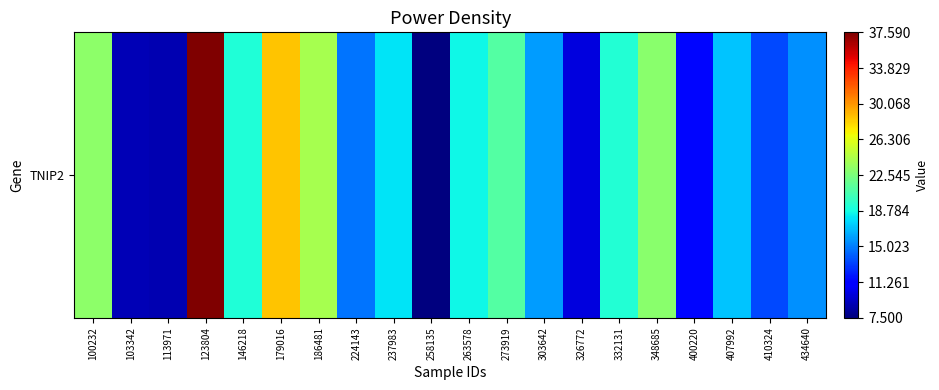

What is the change in value from 113971 to 400220?

+2.6